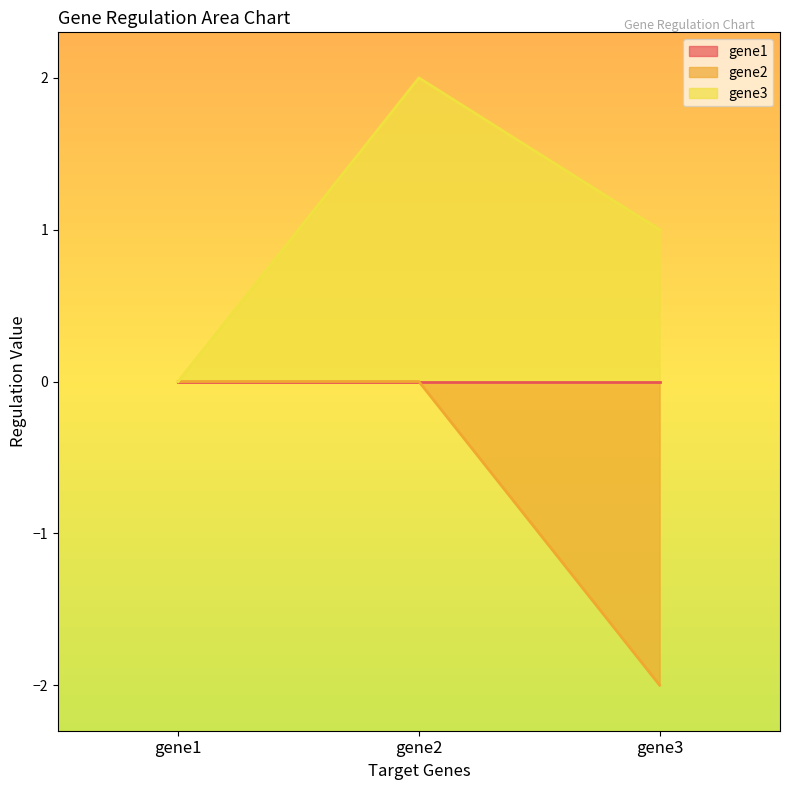

Which series changed the most between gene2 and gene3?

gene2